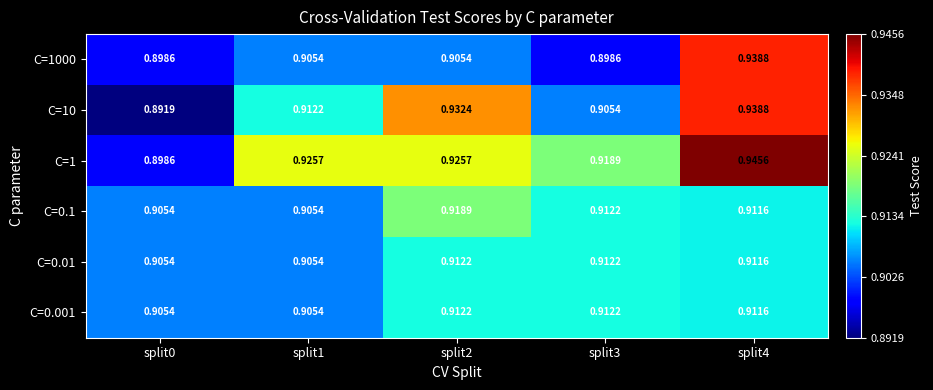

Is the value of C=0.1 at split3 greater than the value of C=10 at split4?

No